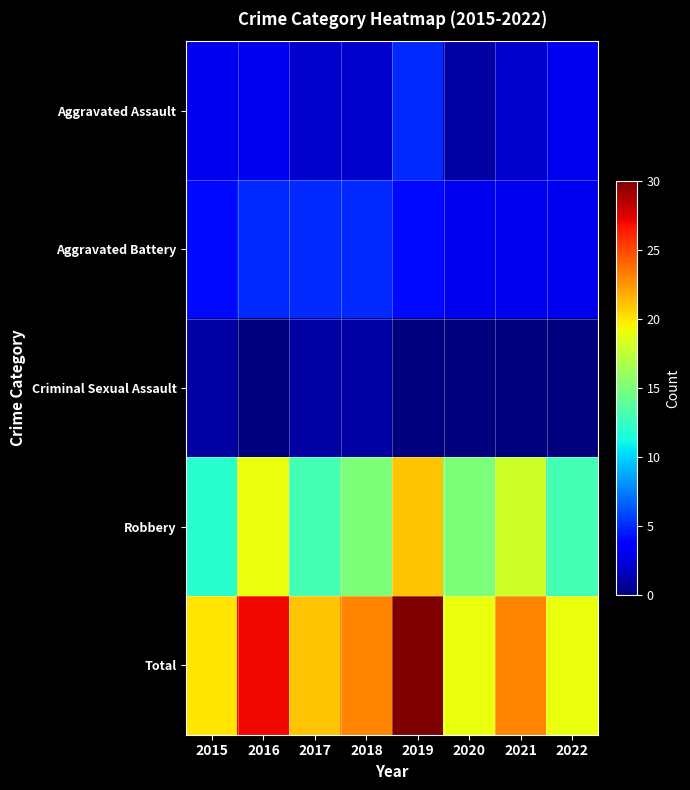

At which category is the sum across all series the highest?

2019